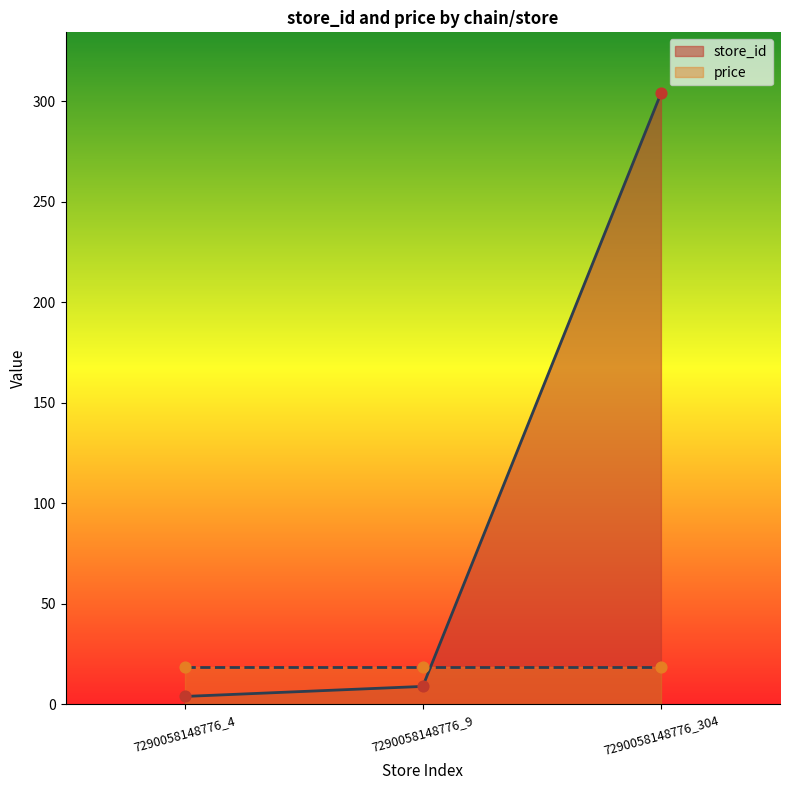

Which has a higher value, 7290058148776_4 or 7290058148776_304?

7290058148776_304